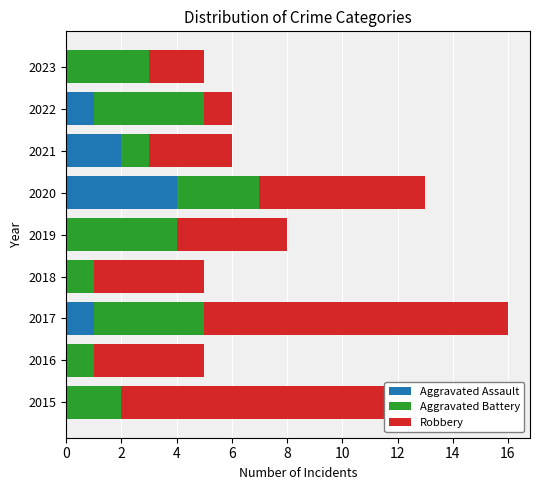

Which series has the widest spread of values?

Robbery